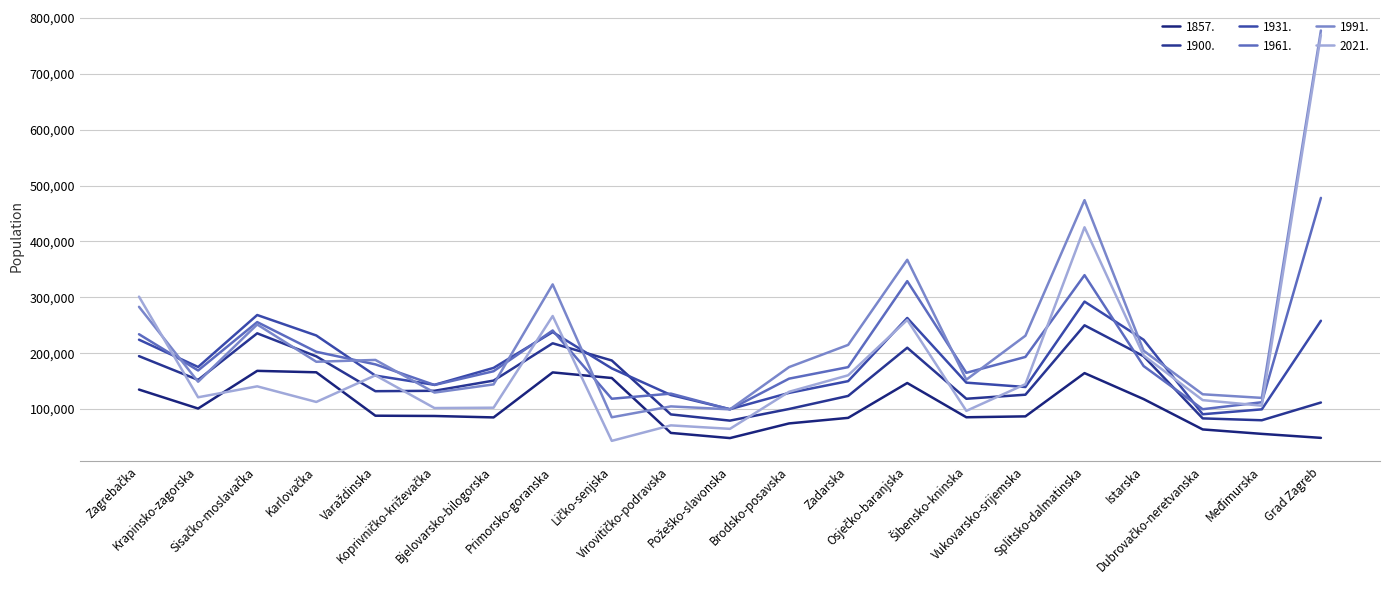

At which category is the sum across all series the highest?

Grad Zagreb